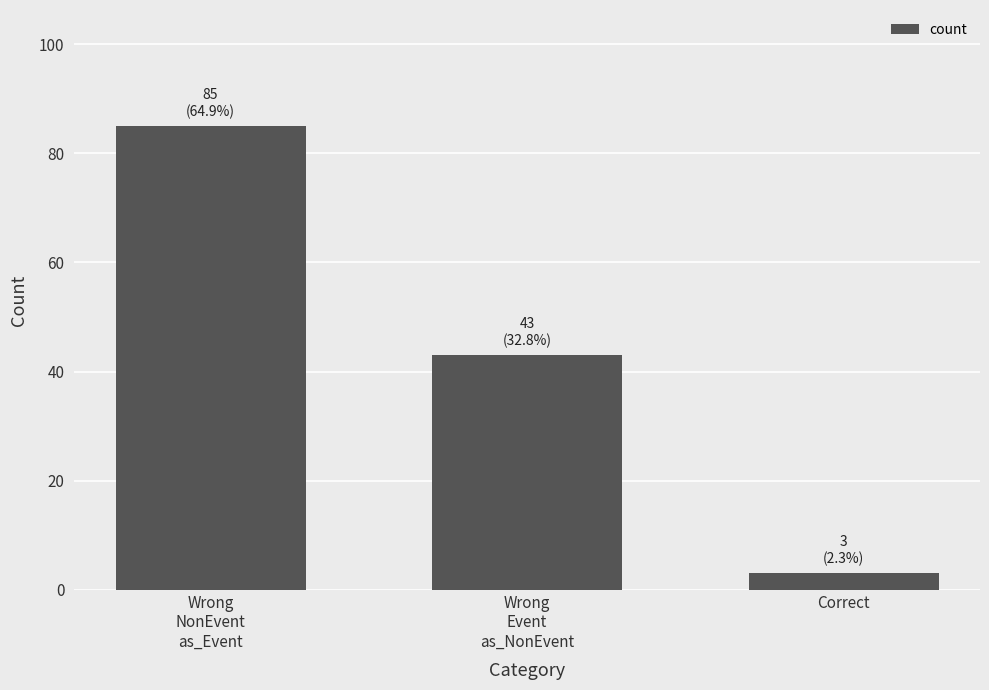

How many values are between 3 and 85?

3